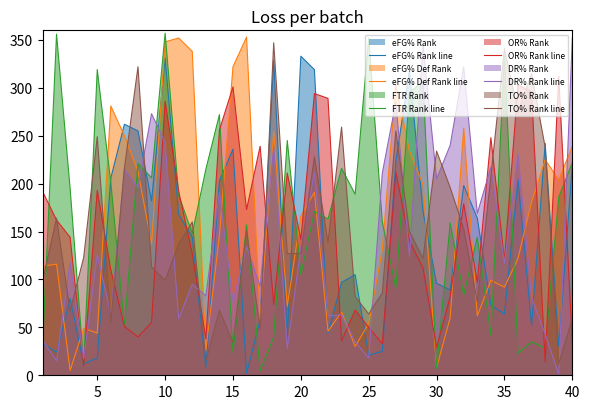

Reading left to right, what are all the values shown in this chart?

eFG% Rank line: 33	24	80	12	18	206	262	255	182	331	168	144	8	203	236	2	58	329	40	333	319	44	97	105	21	25	223	318	171	96	89	198	164	73	64	204	52	242	30	220
eFG% Def Rank line: 114	116	5	49	44	281	250	213	137	348	352	338	26	146	322	353	59	254	72	166	191	46	66	30	54	131	303	234	199	8	60	258	62	99	92	122	181	225	204	239
FTR Rank line: 38	356	195	11	319	201	51	221	206	357	188	148	215	272	24	157	5	40	245	105	171	163	216	189	352	160	91	295	307	7	159	84	144	42	333	23	35	28	186	222
OR% Rank line: 191	162	144	10	193	110	51	40	55	286	192	127	38	256	301	173	239	74	211	142	294	289	36	68	50	33	212	140	112	29	82	179	97	248	120	303	296	14	312	34
DR% Rank line: 36	15	118	17	126	64	215	196	273	243	59	95	83	191	77	134	93	239	28	133	212	62	63	35	18	211	285	124	345	205	240	322	169	217	117	231	81	43	1	352
TO% Rank line: 100	164	67	123	249	55	216	322	113	99	137	160	15	68	34	151	48	347	127	127	228	139	259	82	64	86	255	150	122	234	196	153	77	208	341	274	315	238	12	59